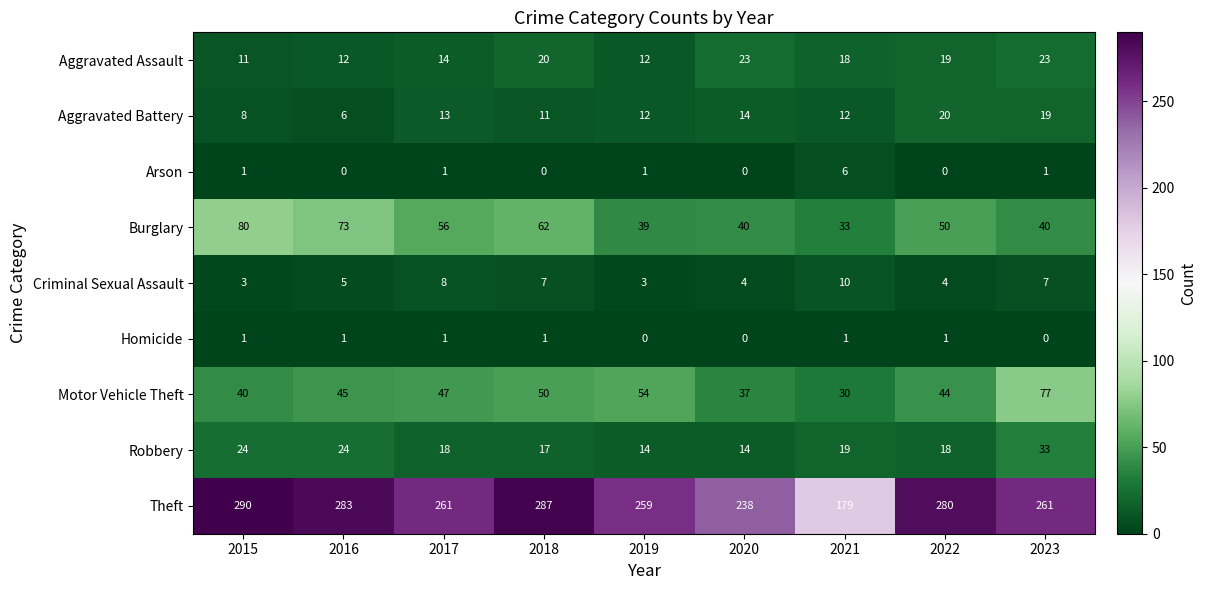

Read the Motor Vehicle Theft value at 2020, to the nearest 10.

40